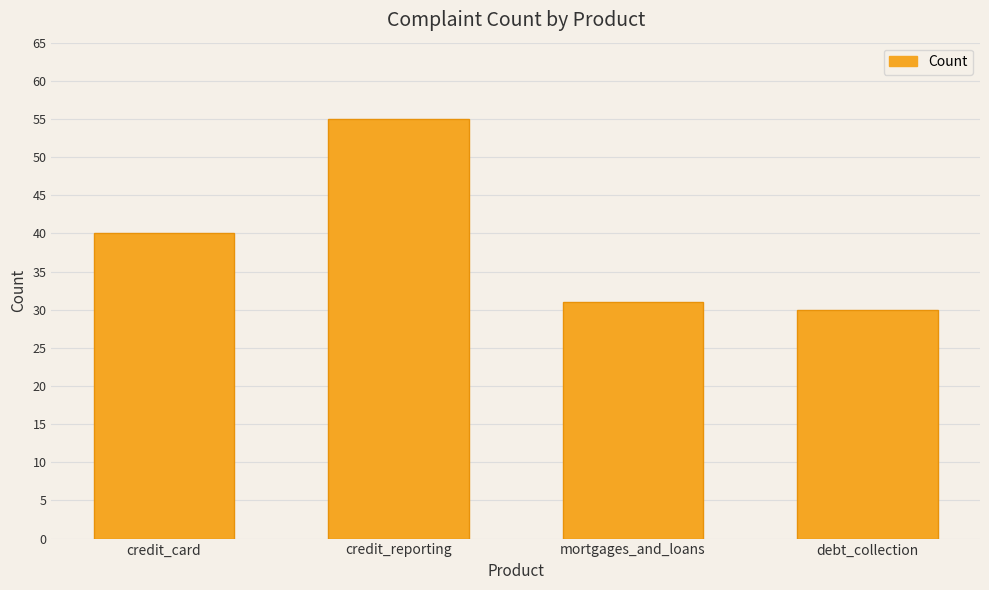

The chart shows a value of 16 at debt_collection. True or false?

False